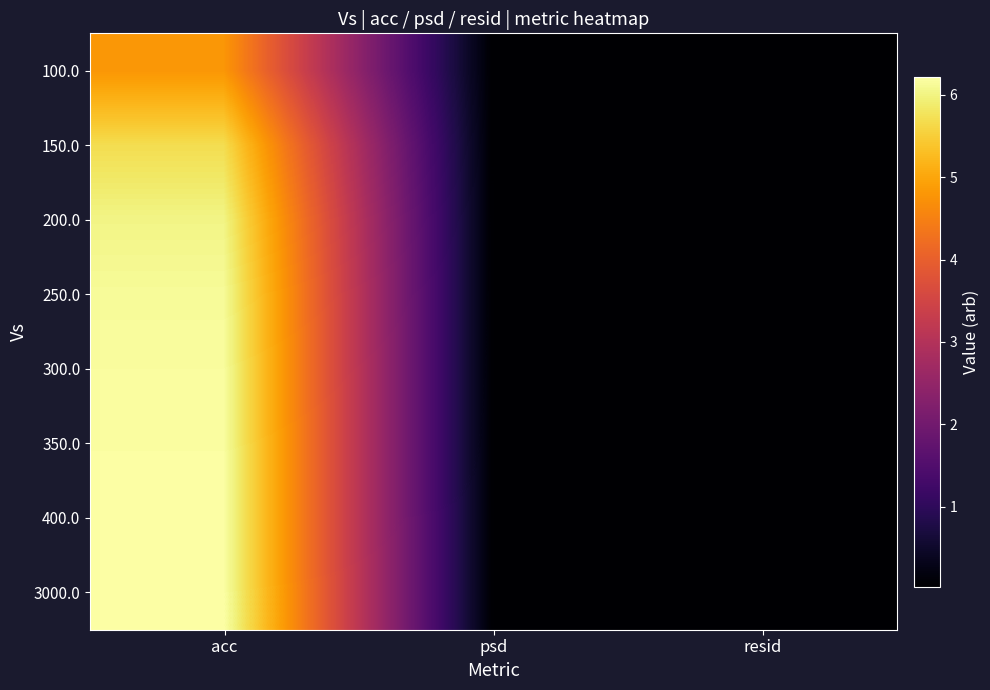

What is the total value across all series at acc?

47.4